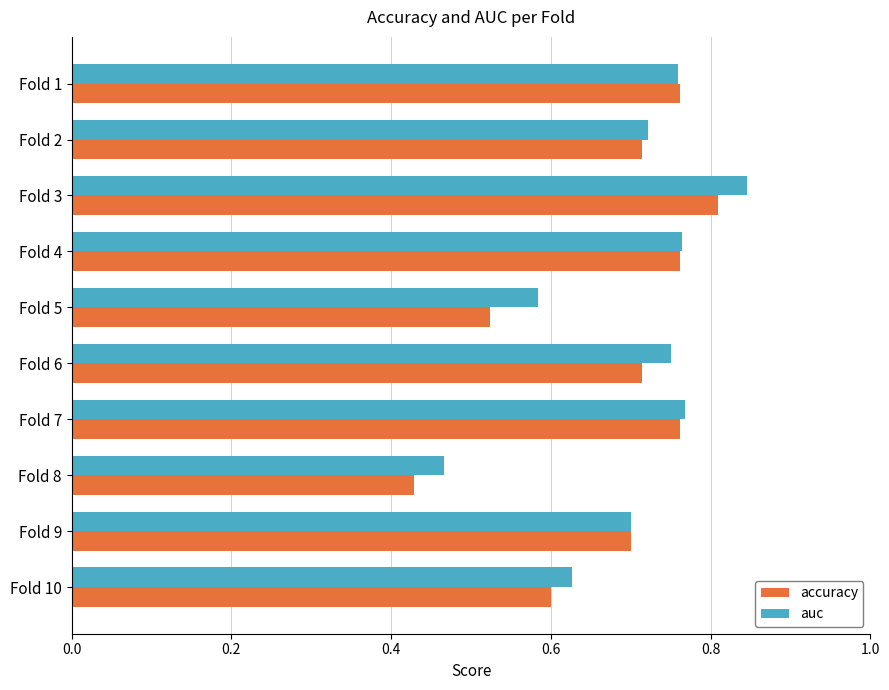

Which series changed the most between Fold 5 and Fold 10?

accuracy